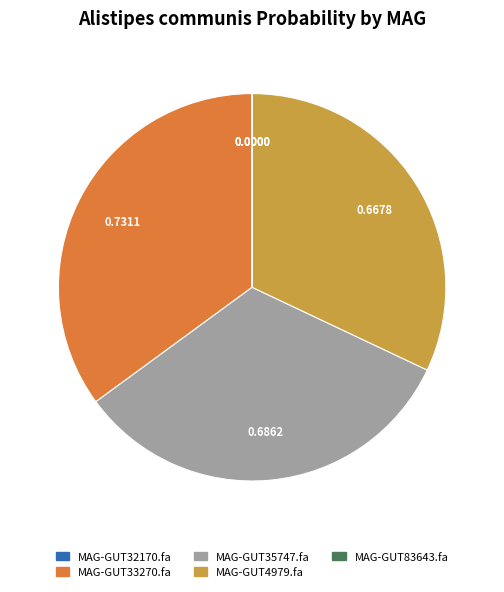

Combined, do MAG-GUT35747.fa and MAG-GUT4979.fa account for over 50%?

Yes